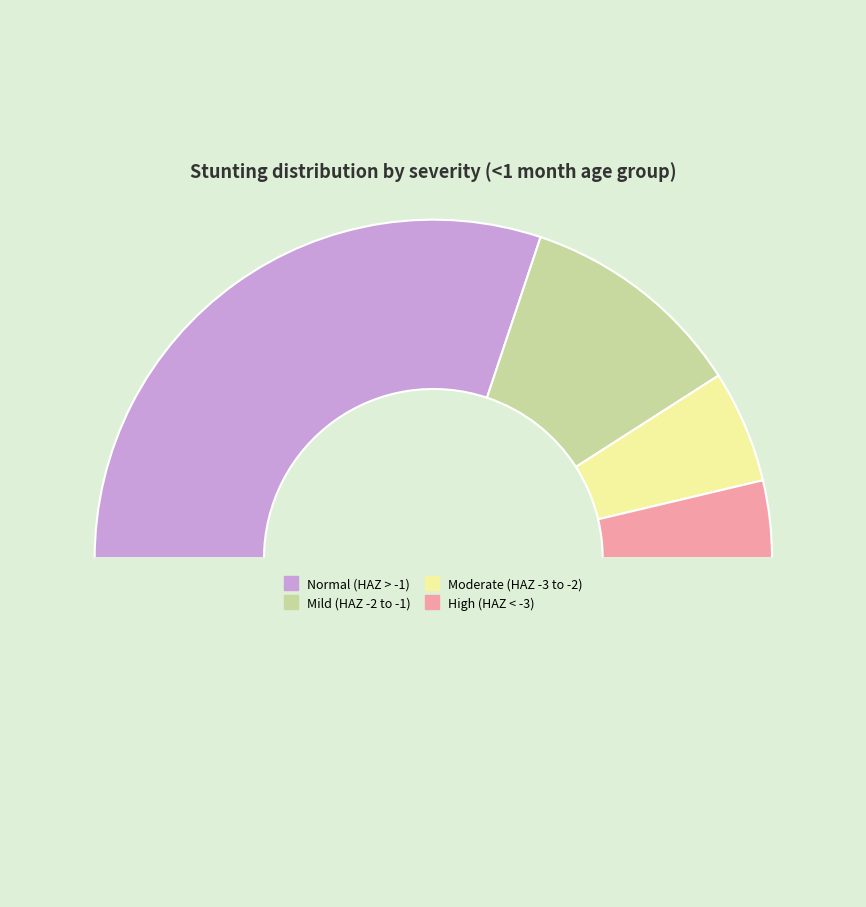

Is there a majority slice in this chart?

Yes